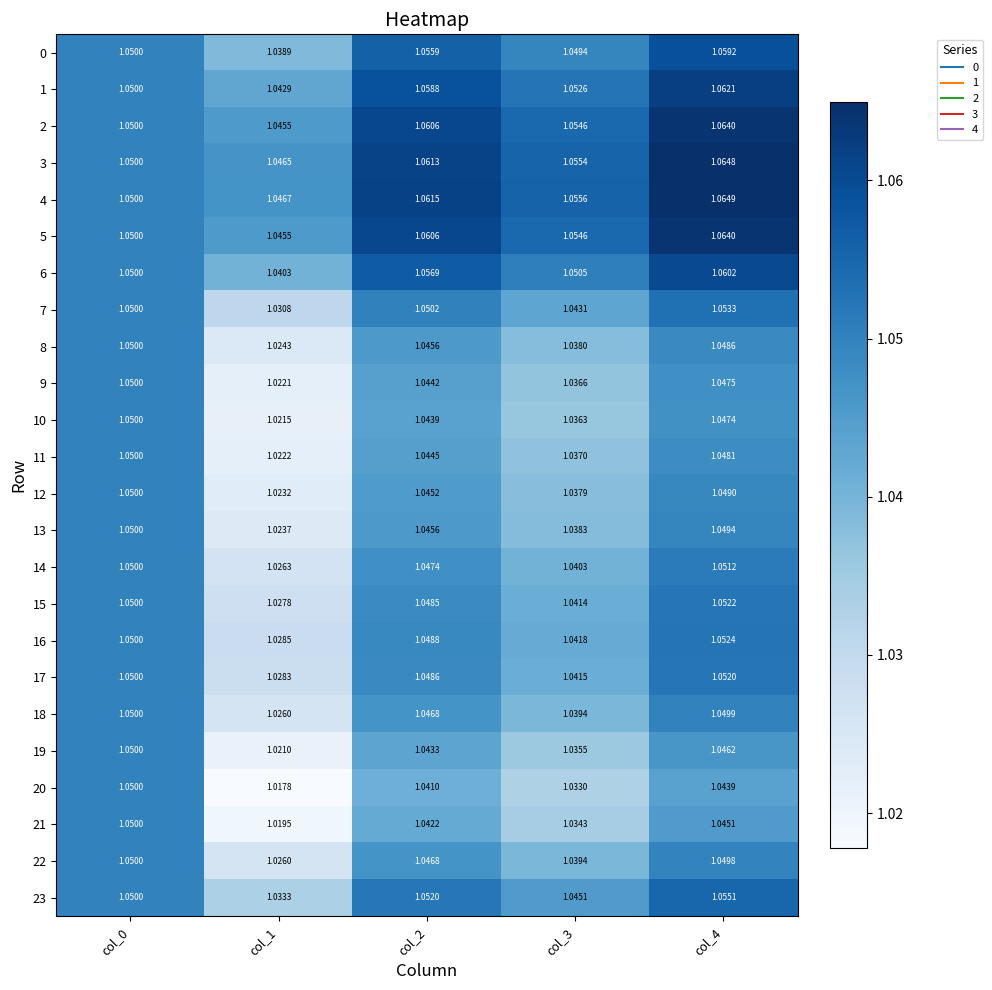

Is the value of 9 at col_3 greater than the value of 23 at col_1?

Yes